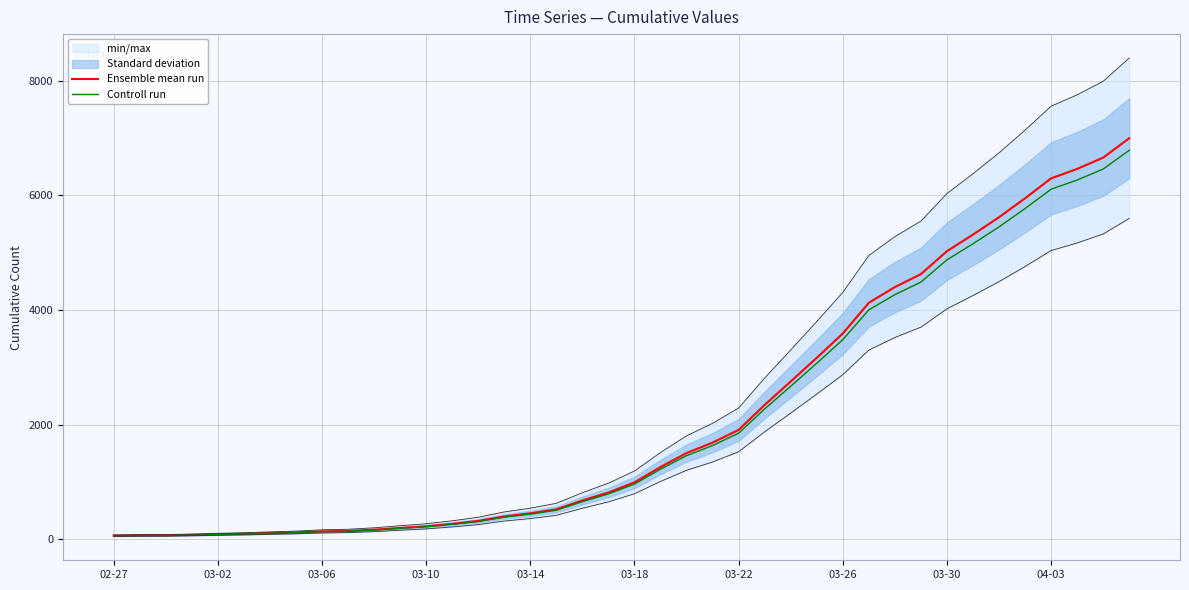

At which label does Controll run reach its minimum?

02-27